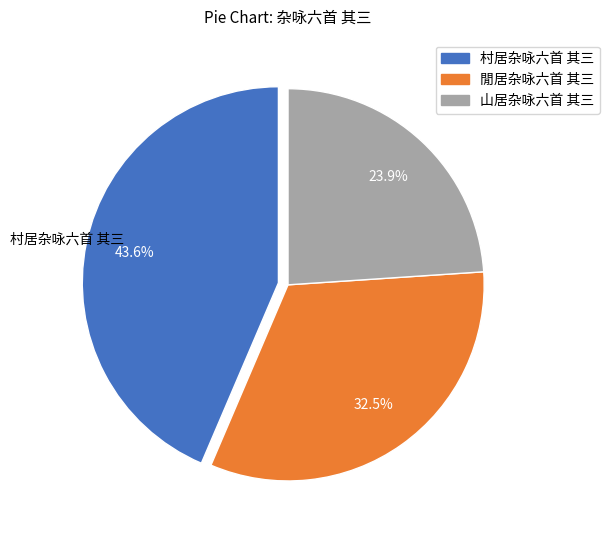

Is there any slice that represents more than half of the pie?

No